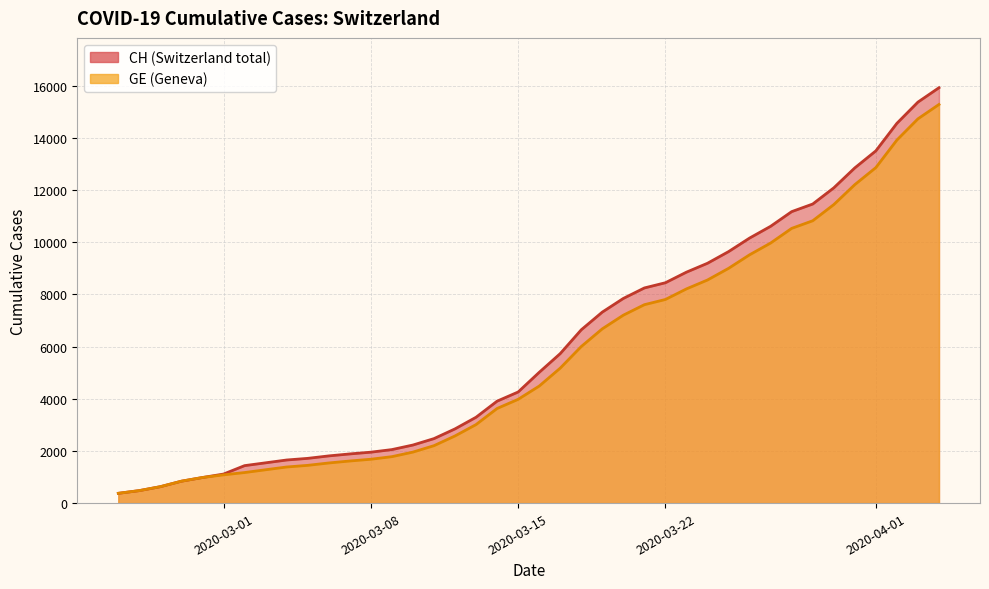

True or false: CH and GE intersect in this chart.

False